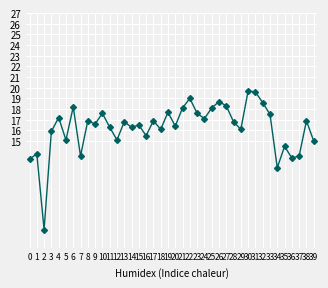

What is the value of the 28th point from the left?

18.3